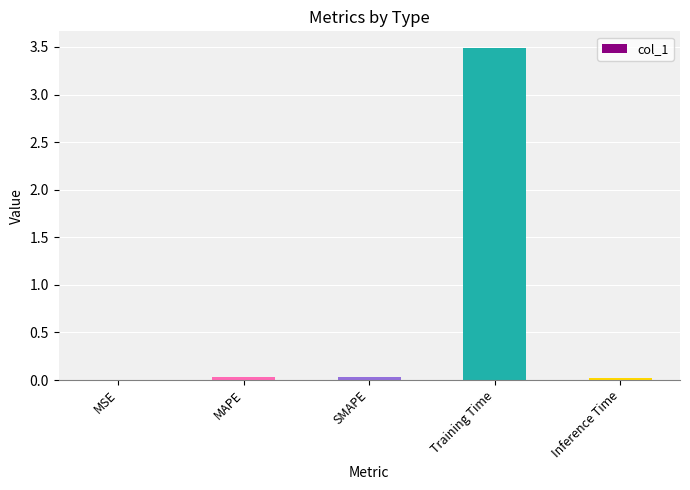

The value at Inference Time is 0.0. True or false?

True